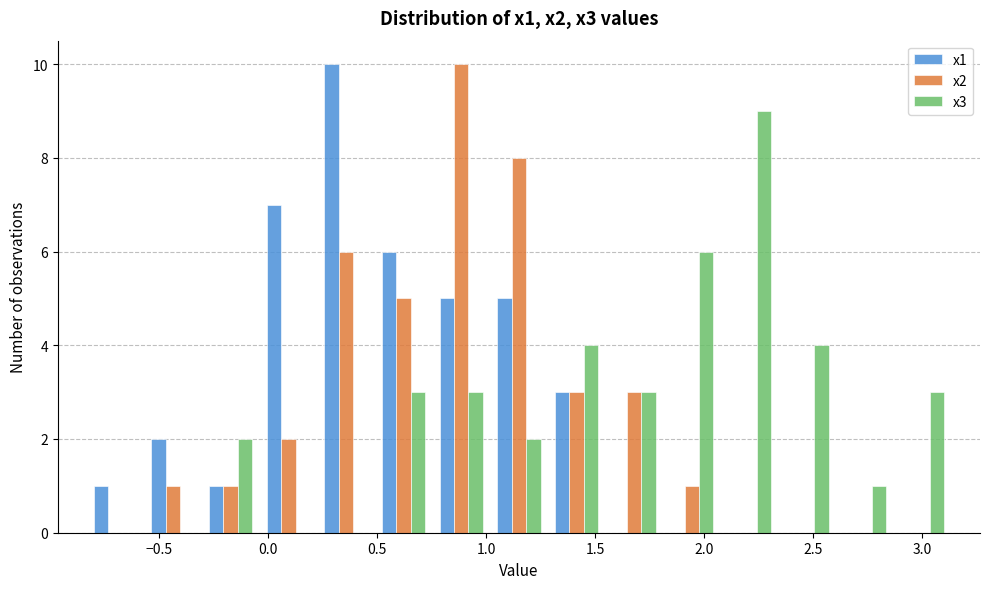

Reading left to right, transcribe this chart: for each range on the x-axis, give the height of each series' bar. Neither the bar edges nor the heights are printed on the chart, so give them approximately, as read against the axes.

-0.85 to -0.55: x1=1	x2=0	x3=0
-0.55 to -0.30: x1=2	x2=1	x3=0
-0.30 to -0.05: x1=1	x2=1	x3=2
-0.05 to 0.20: x1=7	x2=2	x3=0
0.20 to 0.50: x1=10	x2=6	x3=0
0.50 to 0.75: x1=6	x2=5	x3=3
0.75 to 1.00: x1=5	x2=10	x3=3
1.00 to 1.30: x1=5	x2=8	x3=2
1.30 to 1.55: x1=3	x2=3	x3=4
1.55 to 1.80: x1=0	x2=3	x3=3
1.80 to 2.05: x1=0	x2=1	x3=6
2.05 to 2.35: x1=0	x2=0	x3=9
2.35 to 2.60: x1=0	x2=0	x3=4
2.60 to 2.85: x1=0	x2=0	x3=1
2.85 to 3.15: x1=0	x2=0	x3=3